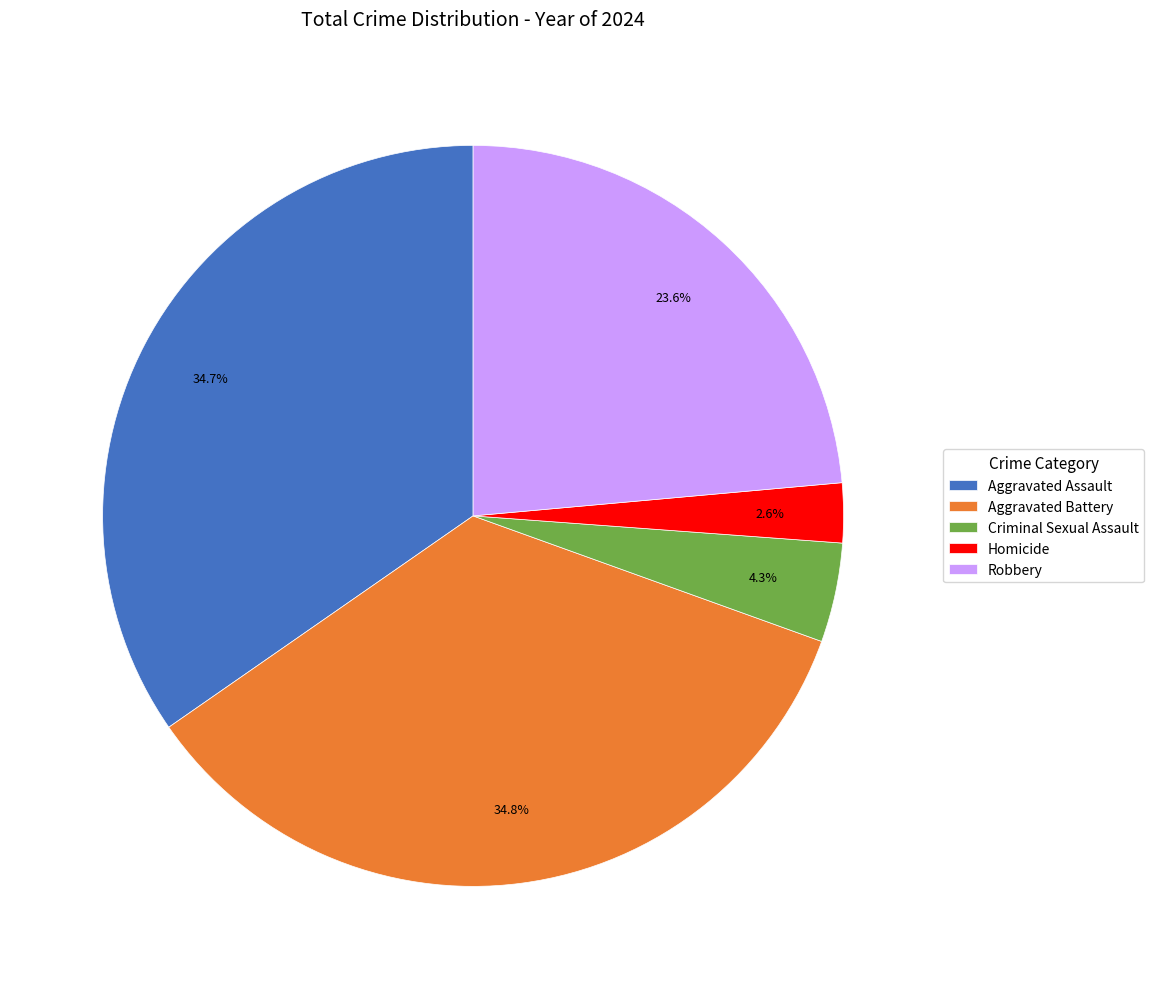

What is the total percentage of Homicide and Criminal Sexual Assault?

6.9%